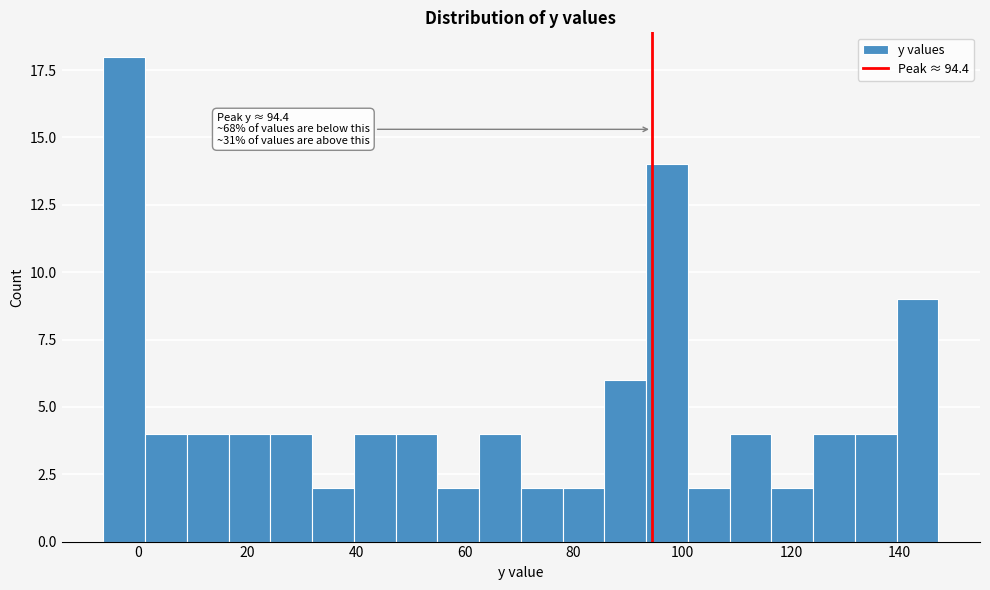

Read against the x-axis, roughly where is the centre of the tallest bar?

-2